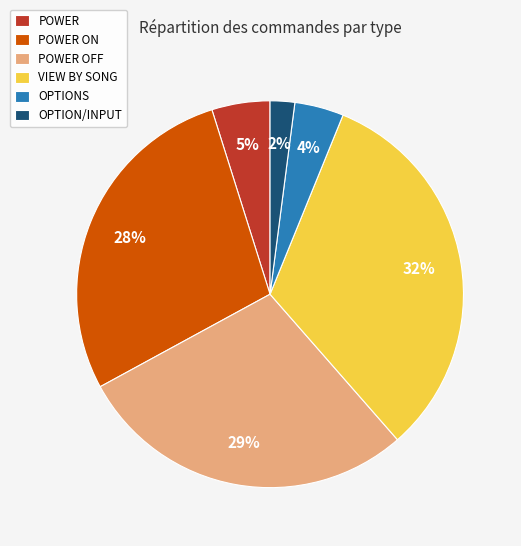

Which slice is the largest?

VIEW BY SONG